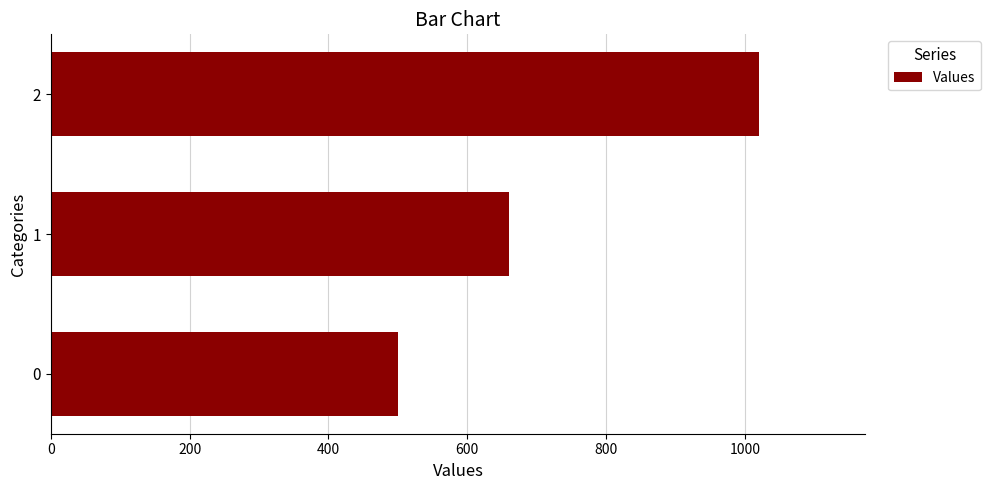

What is the change in value from 1 to 2?

+360